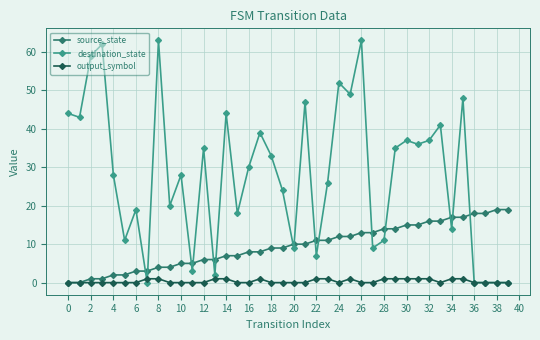

What is the average value of the destination_state series?

28